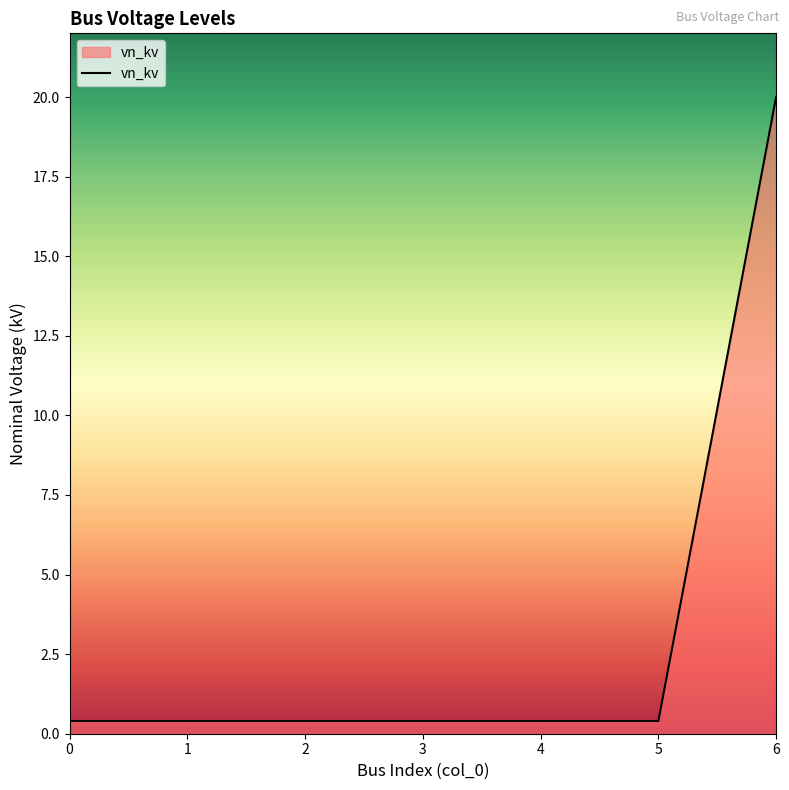

What is the average value?

3.2